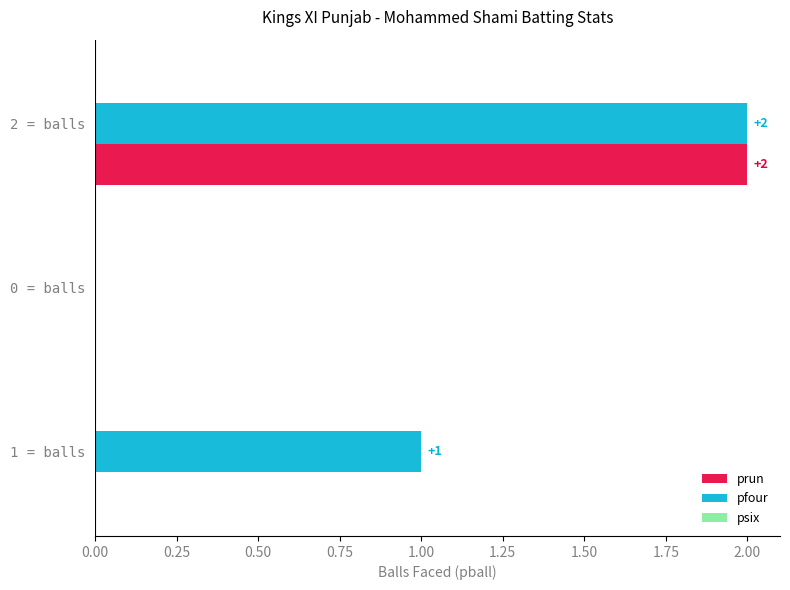

The prun series shows 0 at 1 = balls. True or false?

True